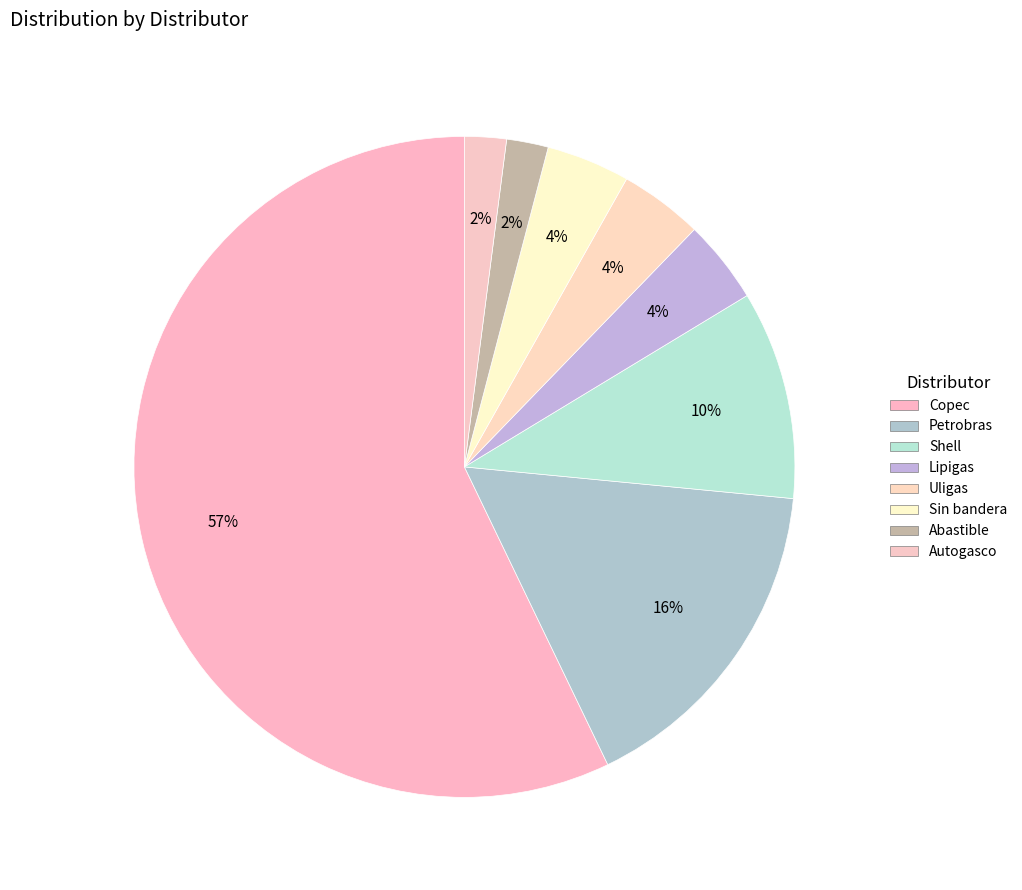

The Autogasco slice represents 2% of the pie. True or false?

True